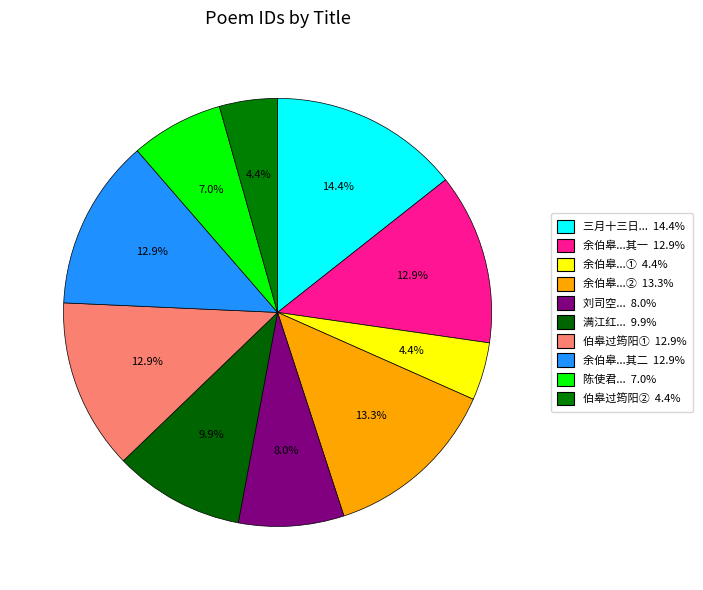

How many slices are in this pie chart?

10